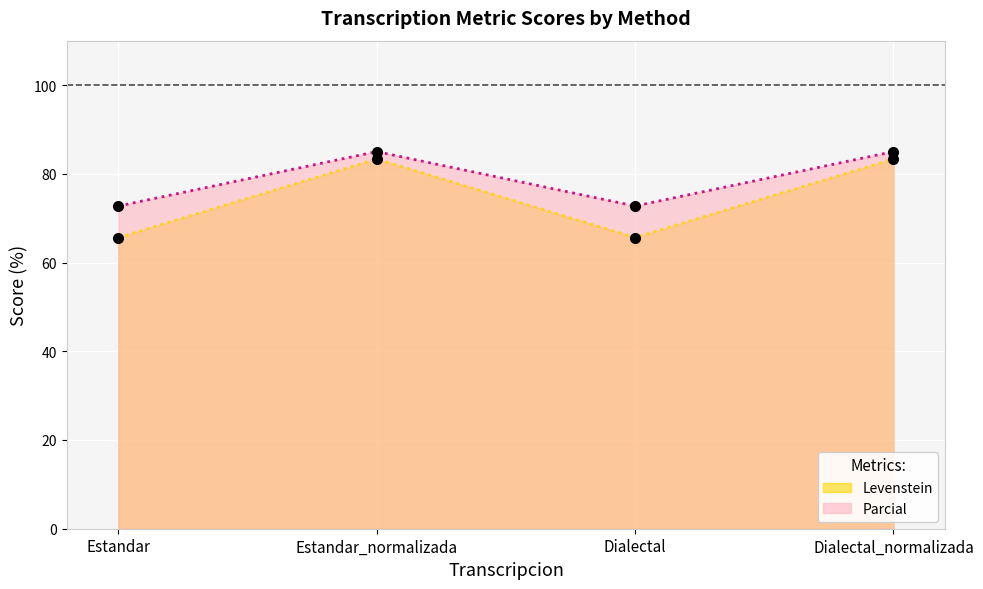

At which category is the sum across all series the highest?

Estandar_normalizada